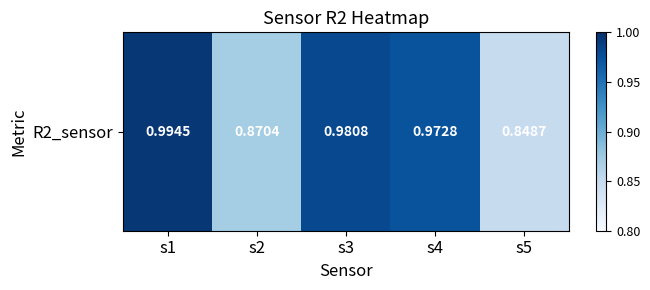

The value at s5 is 0.8. True or false?

True